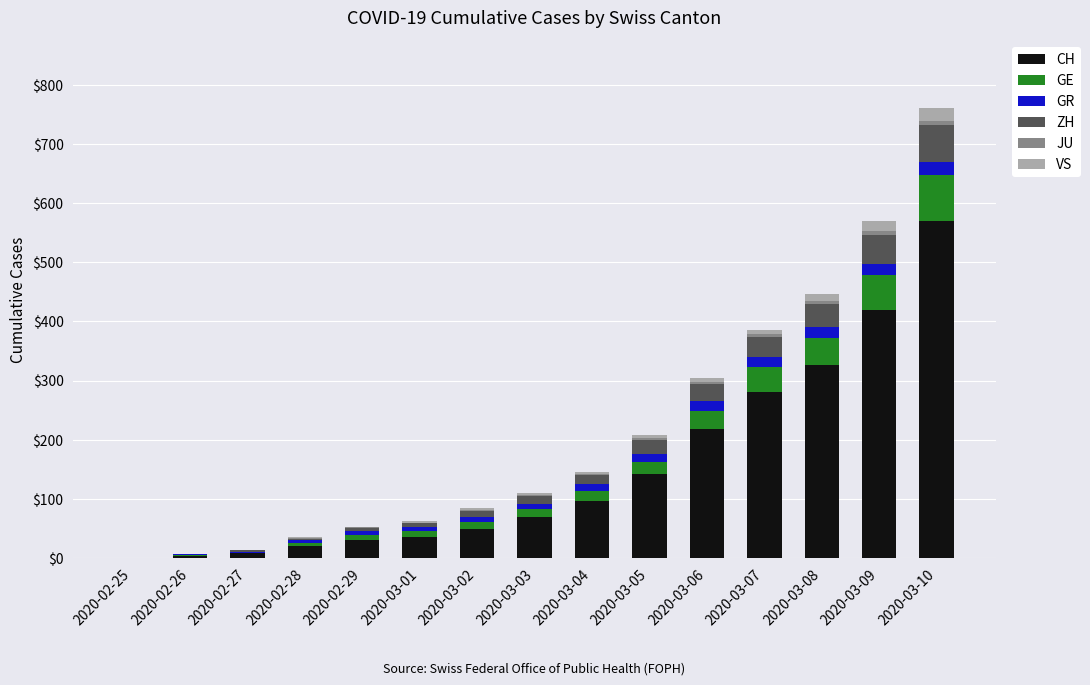

Which category has the highest value in the CH series?

2020-03-10